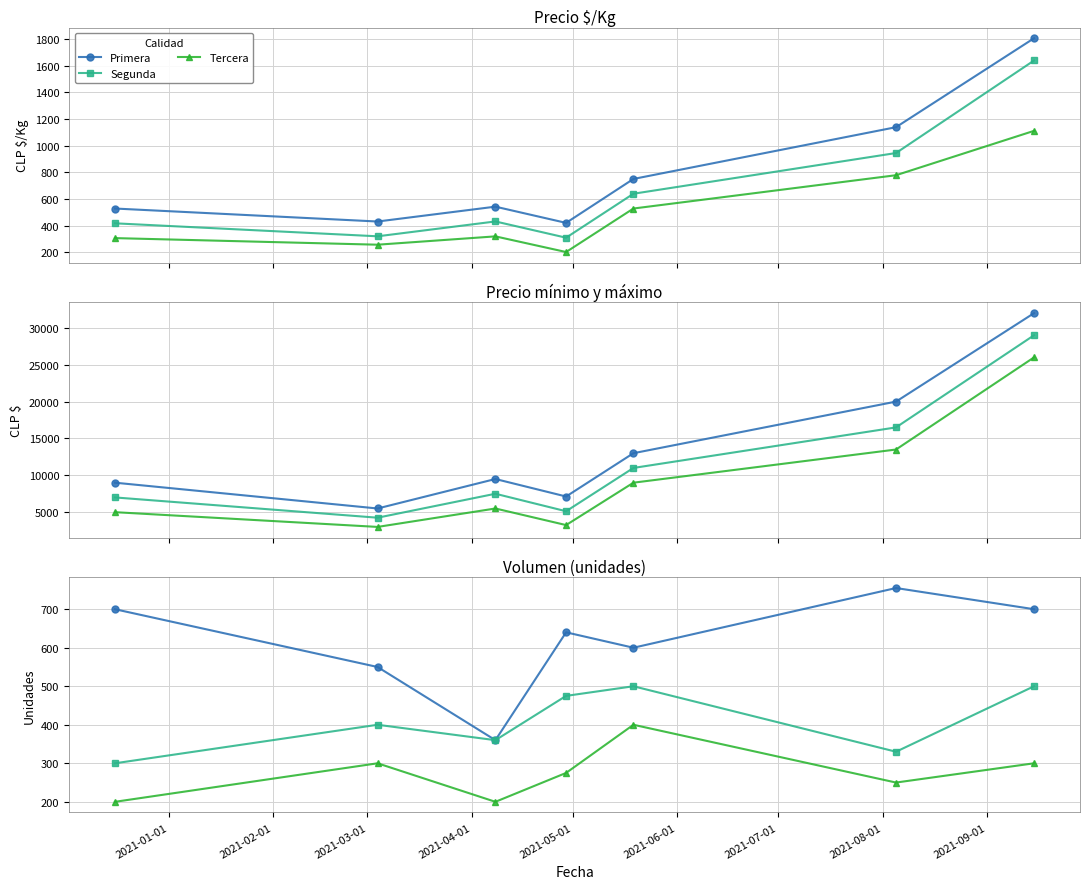

Which series has the widest spread of values?

Primera